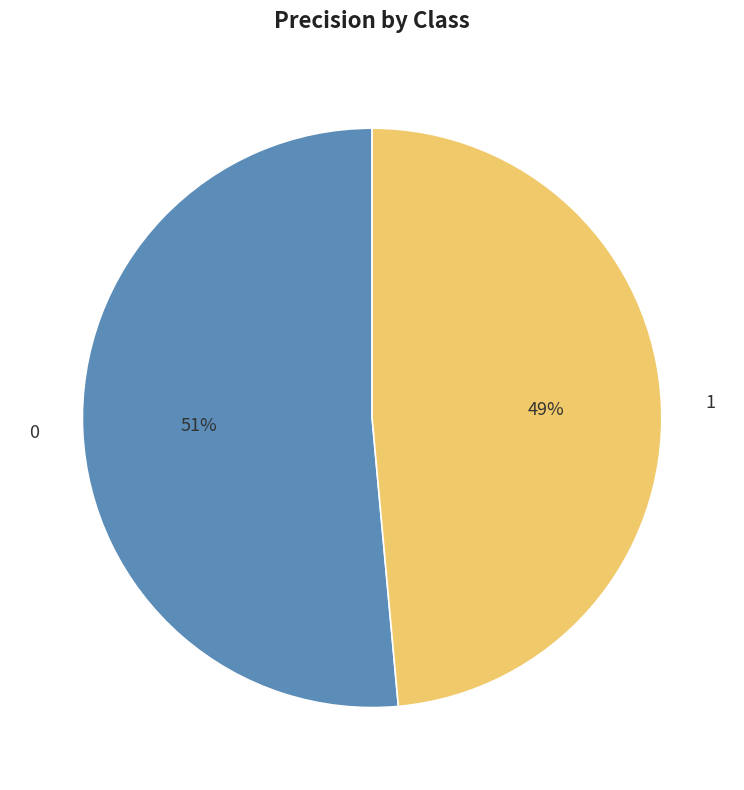

To the nearest percent, what is the average slice percentage?

50%